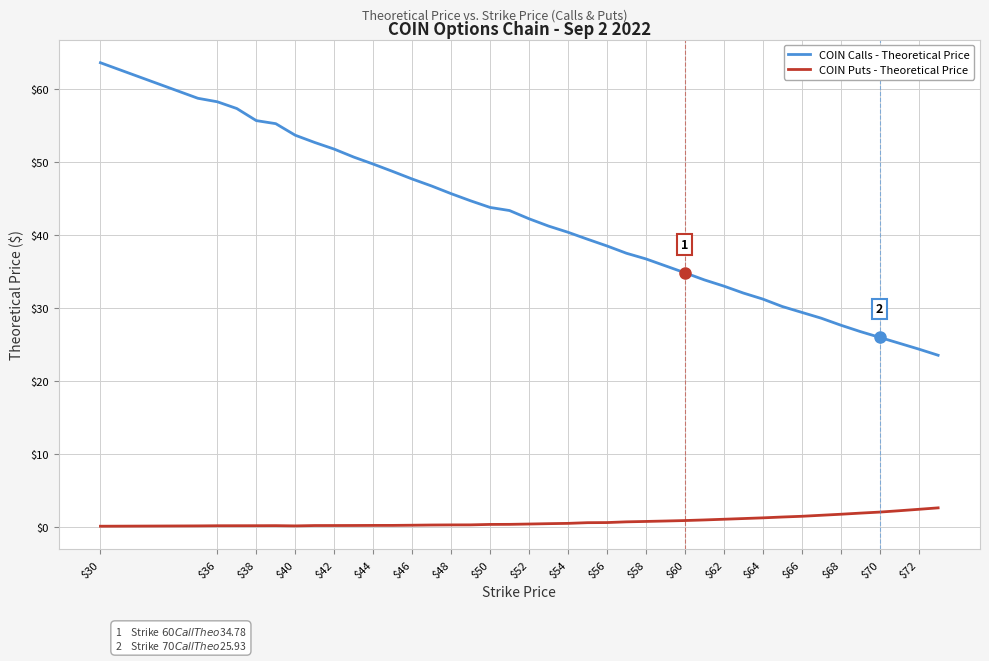

True or false: COIN Puts - Theoretical Price and COIN Calls - Theoretical Price cross at least once.

False